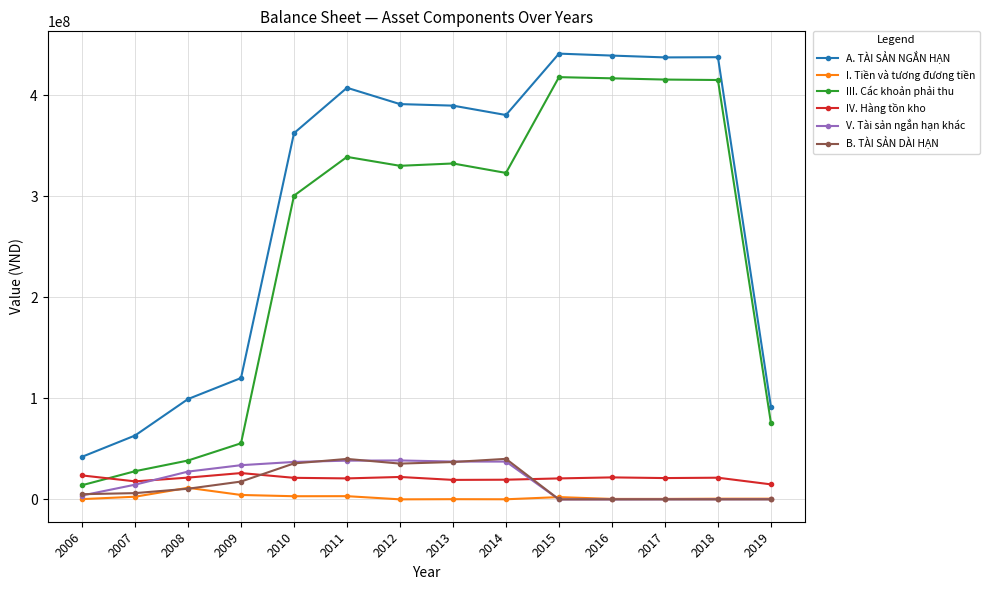

What is the maximum value for I. Tiền và tương đương tiền?

11569882